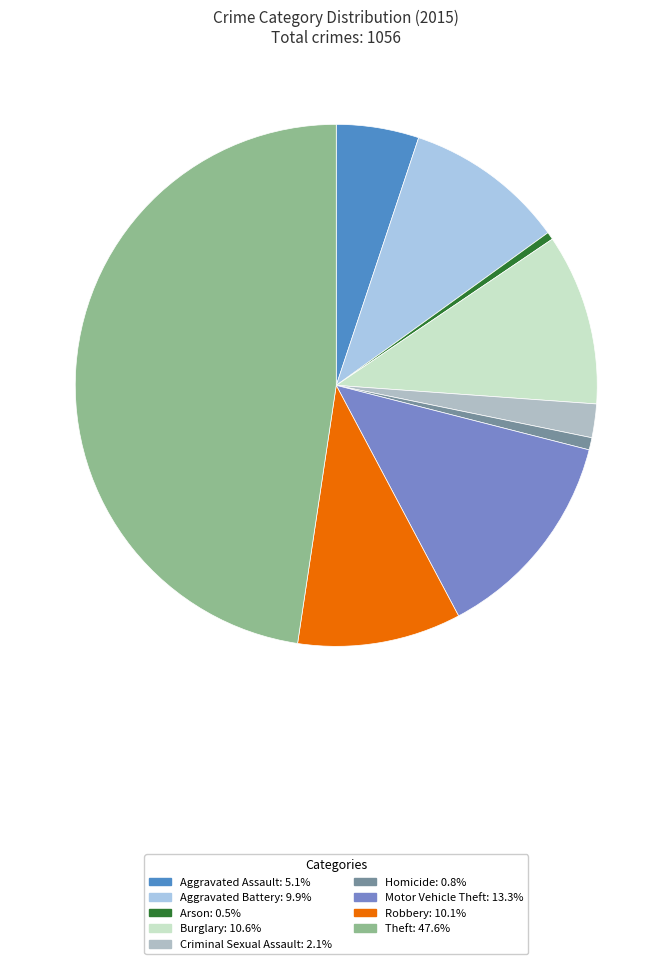

What percentage is NOT represented by Aggravated Battery?

90.1%